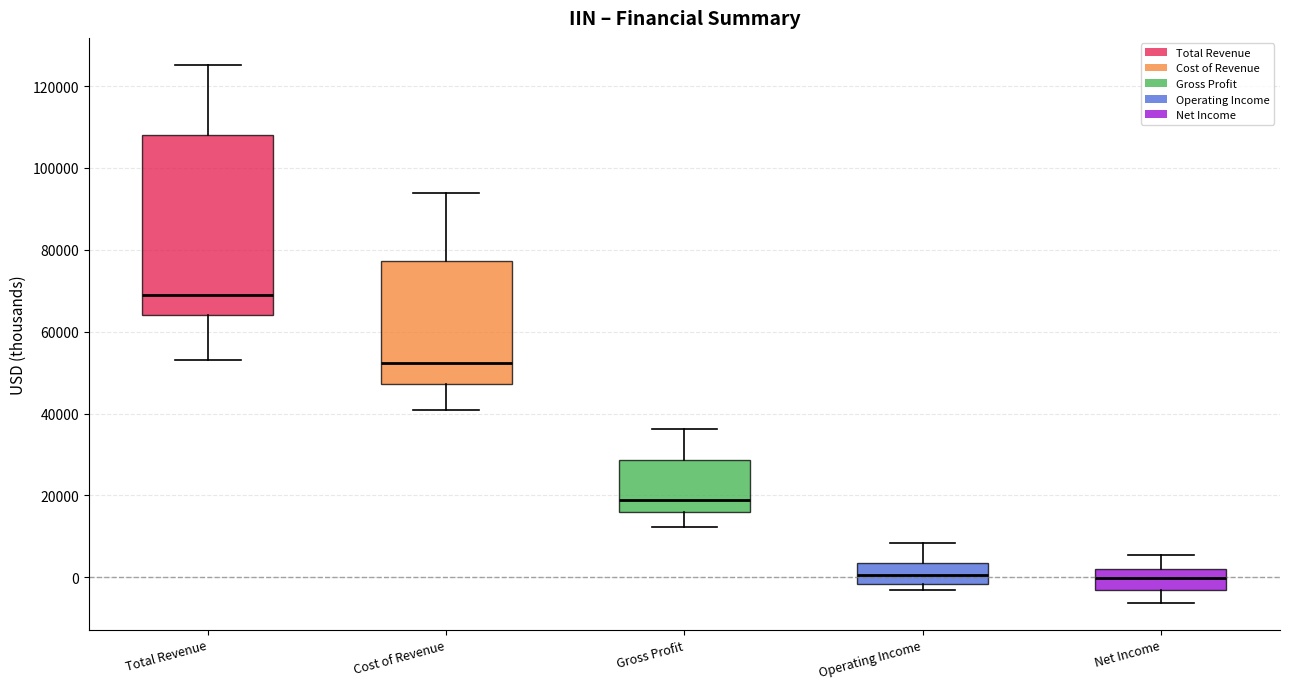

Reading left to right, read every box against the y-axis: the position of its median line, the range the box covers, and the ends of its whiskers. The values are not printed on the chart, so give them approximately, as read against the axis.

Total Revenue: median 70000, box 64000 to 108000, whiskers 54000 to 126000
Cost of Revenue: median 52000, box 48000 to 78000, whiskers 40000 to 94000
Gross Profit: median 18000, box 16000 to 28000, whiskers 12000 to 36000
Operating Income: median 0, box -2000 to 4000, whiskers -4000 to 8000
Net Income: median 0, box -4000 to 2000, whiskers -6000 to 6000